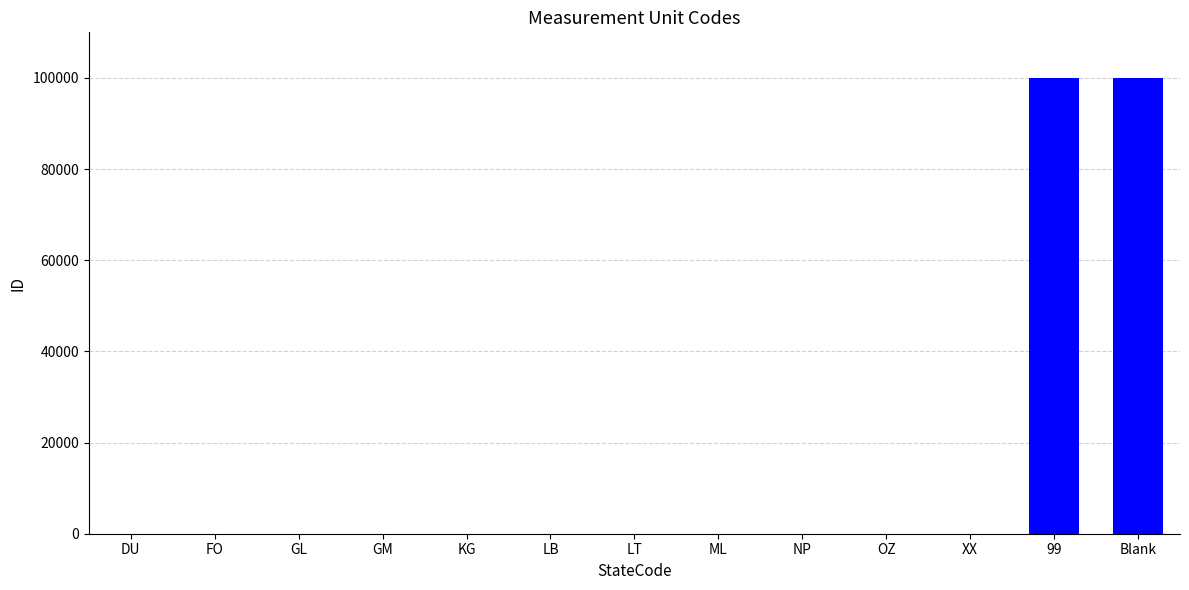

What is the greatest value displayed?

99999